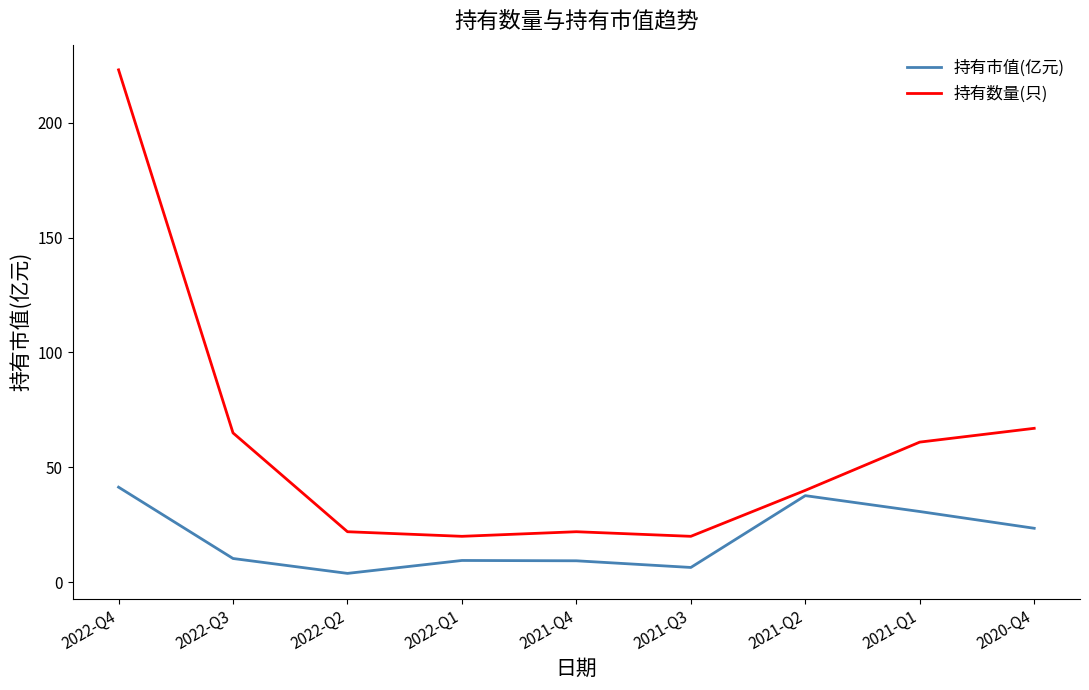

In 持有市值(亿元), how many points are lower than both neighbors (excluding endpoints)?

2